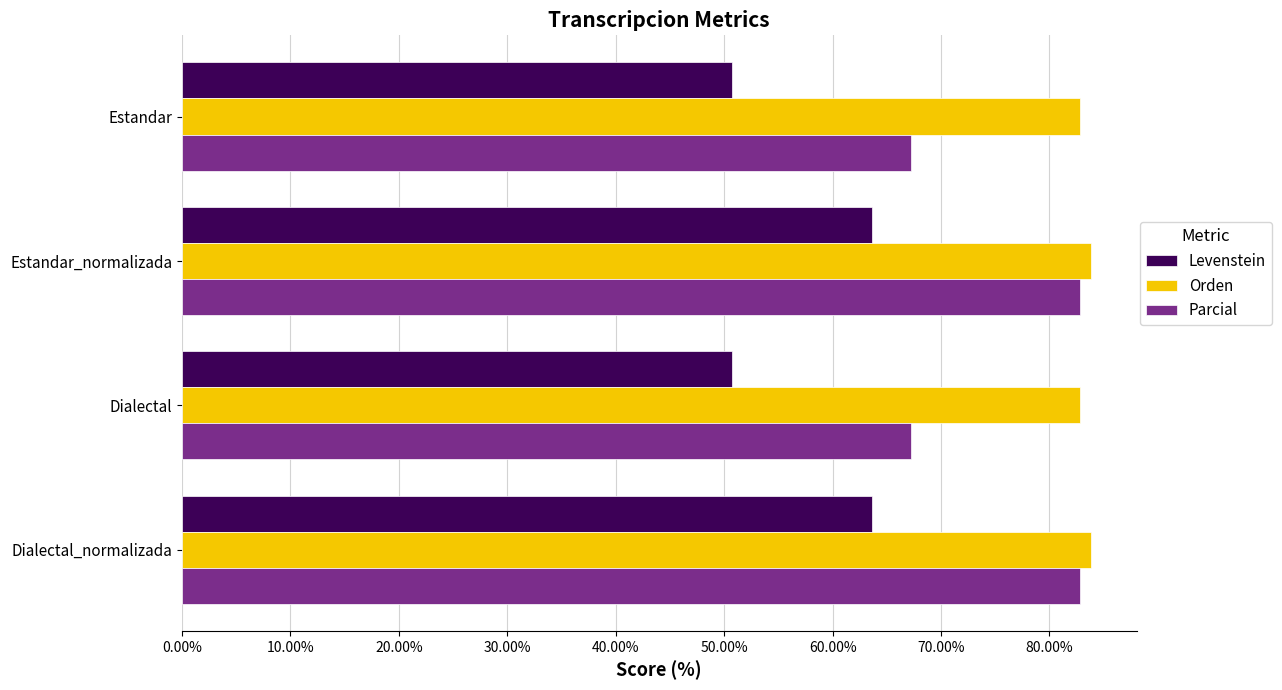

Between Estandar_normalizada and Dialectal, which series saw the biggest shift?

Parcial